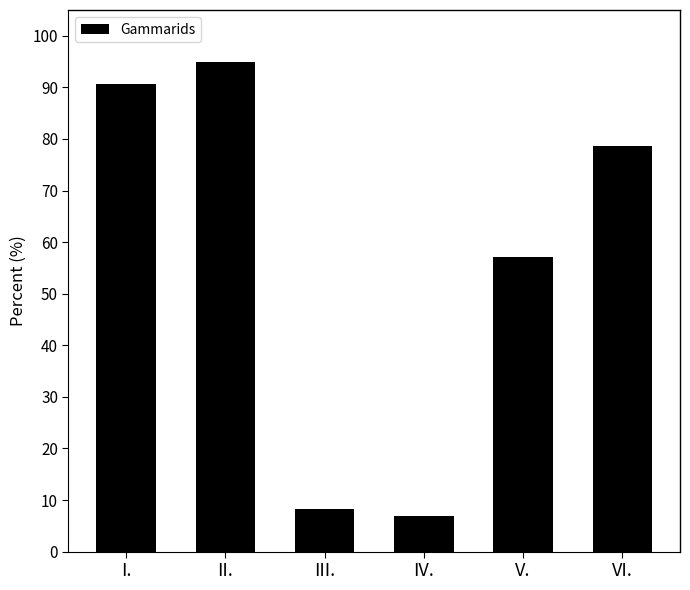

Rank the categories by value from lowest to highest.

IV., III., V., VI., I., II.